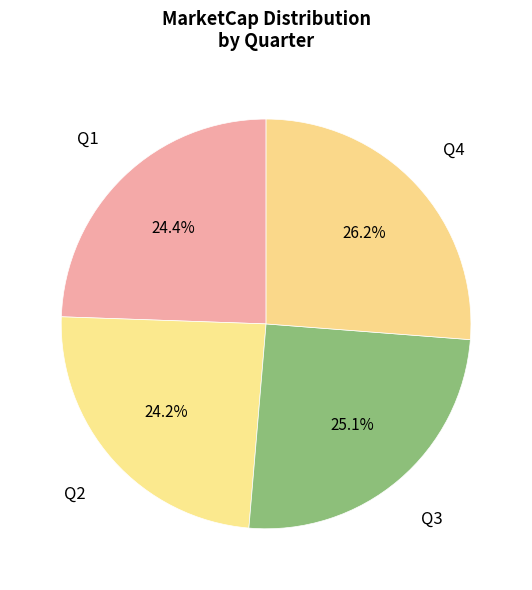

How many segments does this pie chart have?

4